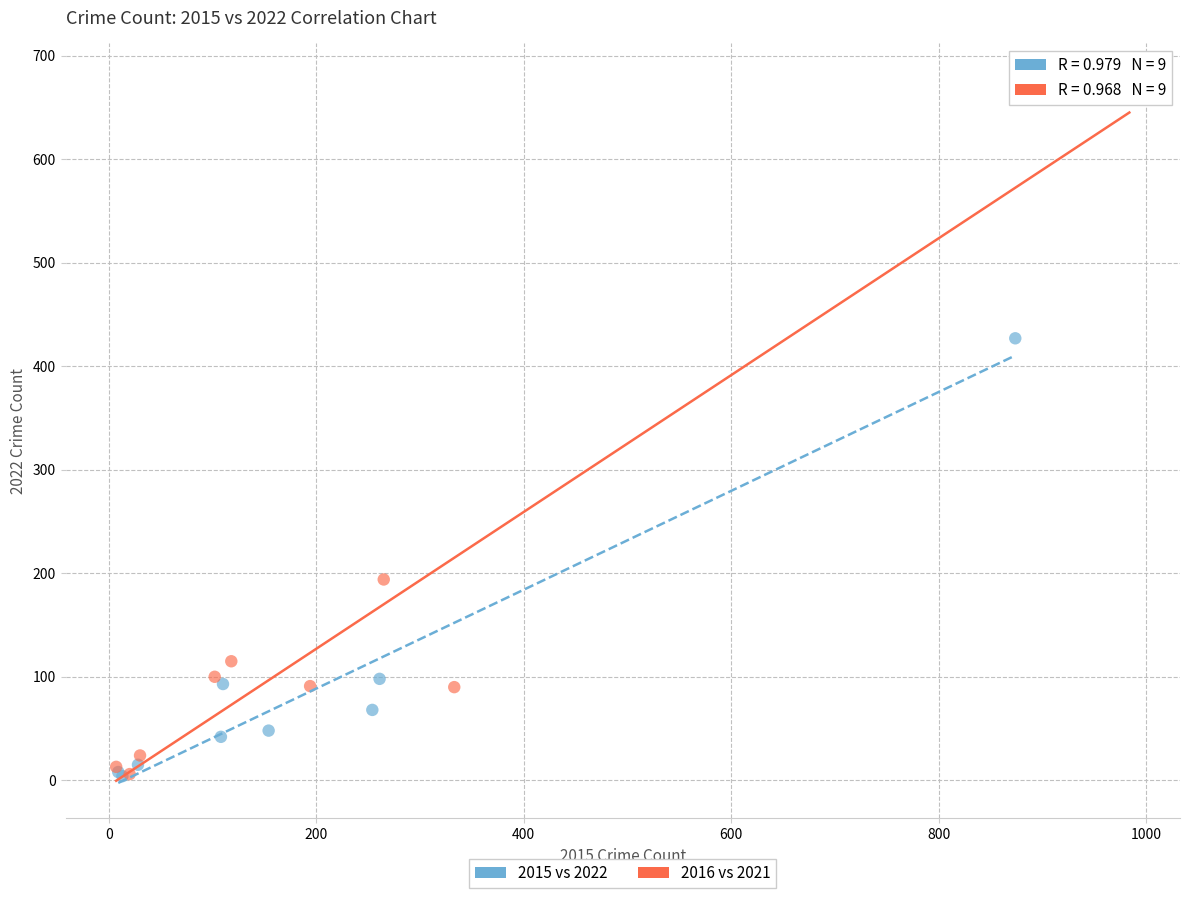

What are all the series names shown in the legend?

2015 vs 2022, 2016 vs 2021